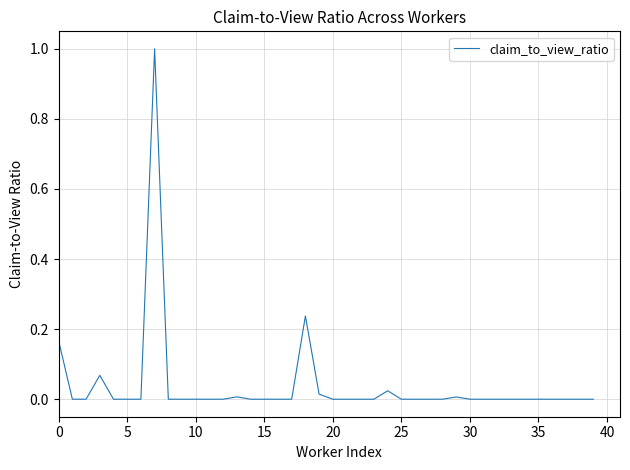

What is the maximum value shown in the chart?

1.0